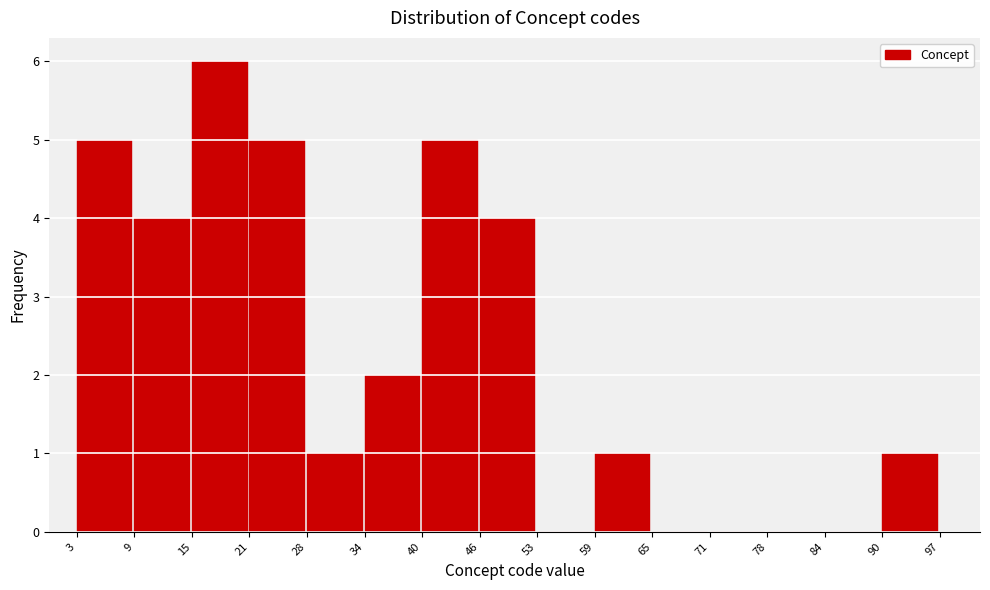

What is the height of the bar covering 3 to 9 on the x-axis? The values are not printed on the chart, so give them approximately, as read against the axis.

5